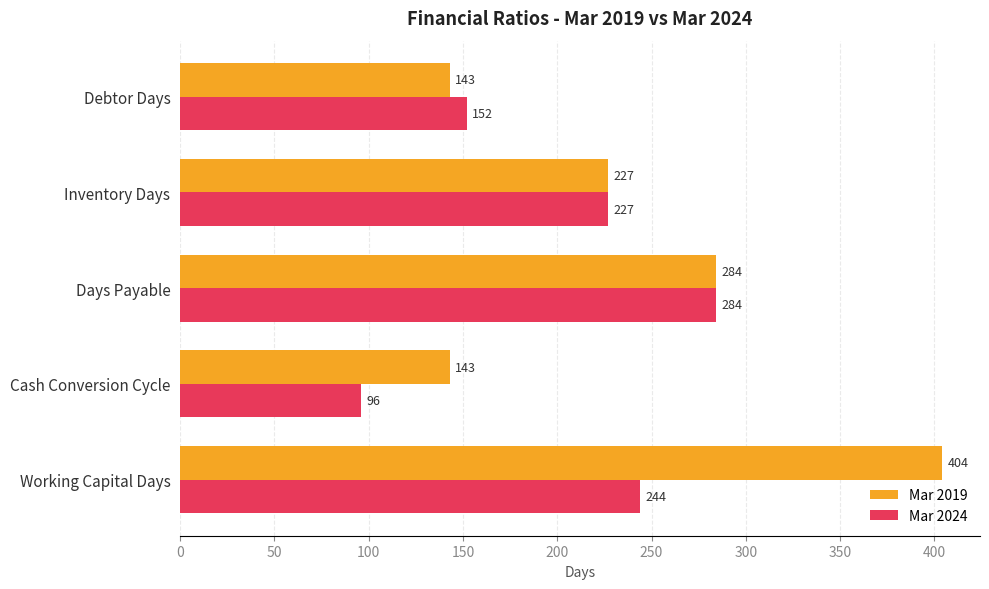

Which label corresponds to the largest value in the chart?

Working Capital Days